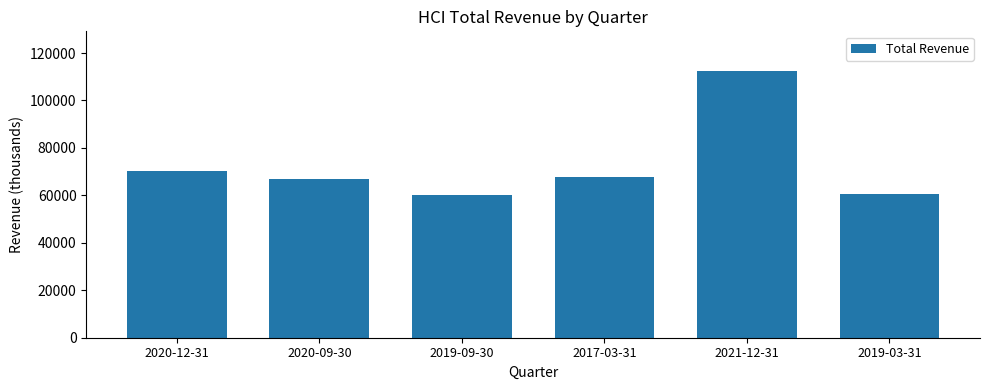

The chart shows a value of 17487 at 2019-03-31. True or false?

False